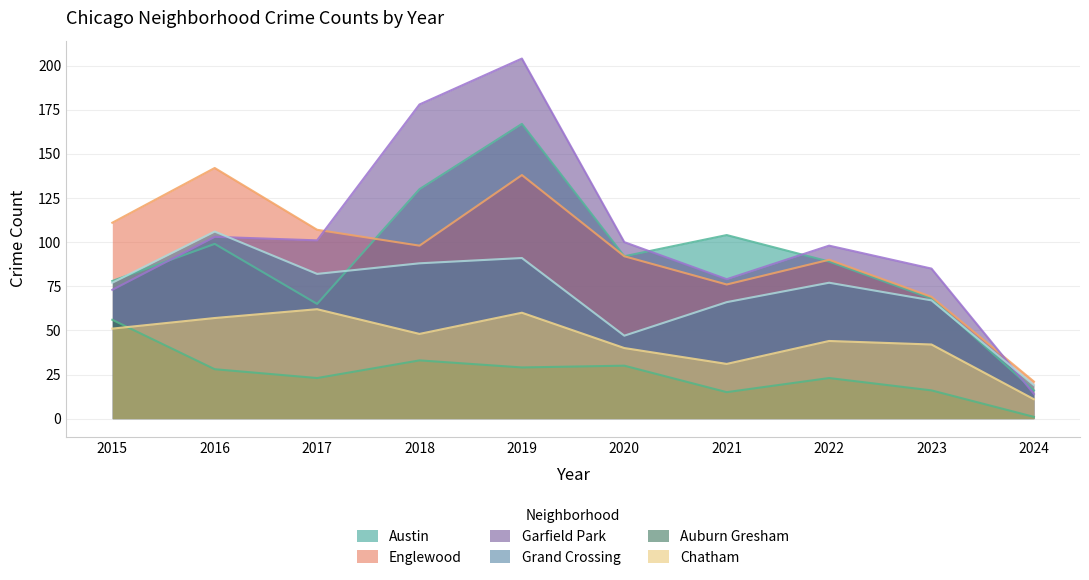

At how many categories does at least one series exceed 77?

9